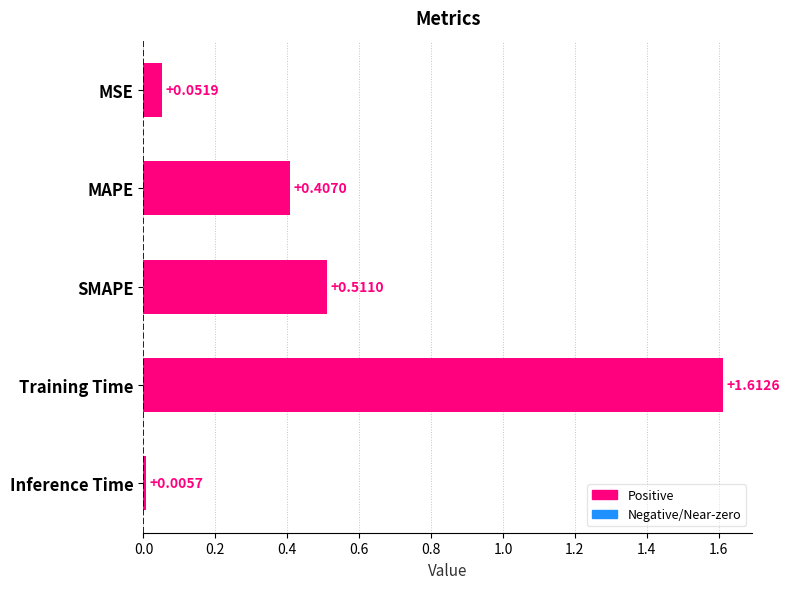

What is the sum of all values?

2.6